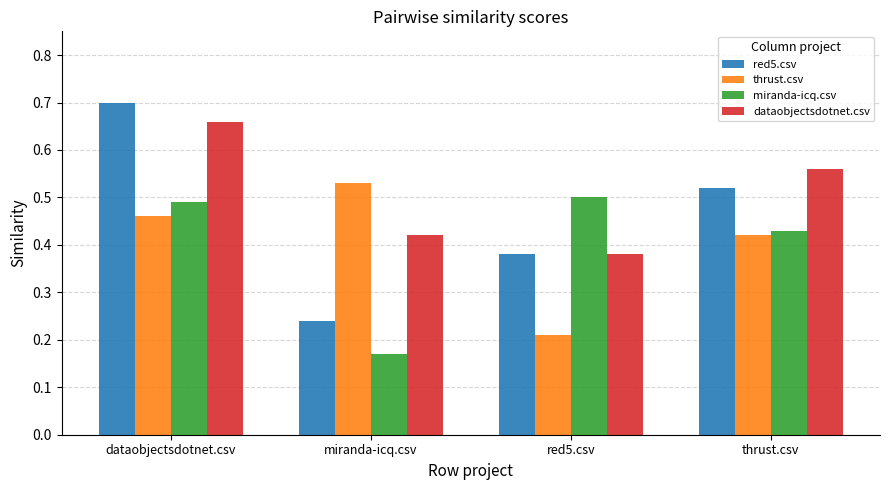

Count the red5.csv values in the range 0 to 1.

4